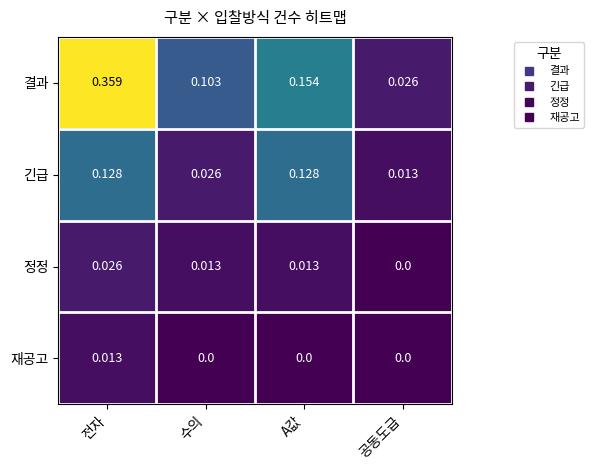

Rank the series at 수의 from lowest to highest value.

재공고, 정정, 긴급, 결과